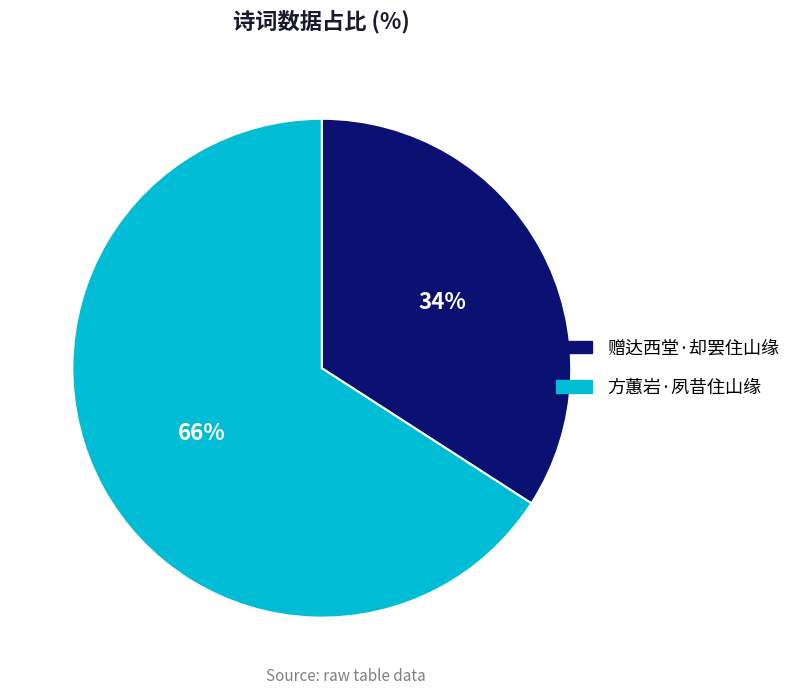

Which category accounts for the majority?

方蕙岩·夙昔住山缘